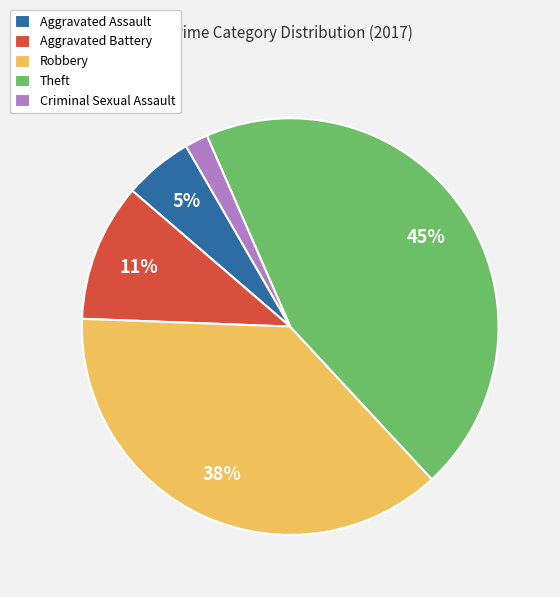

Do Robbery and Aggravated Assault together represent more than half of the pie?

No